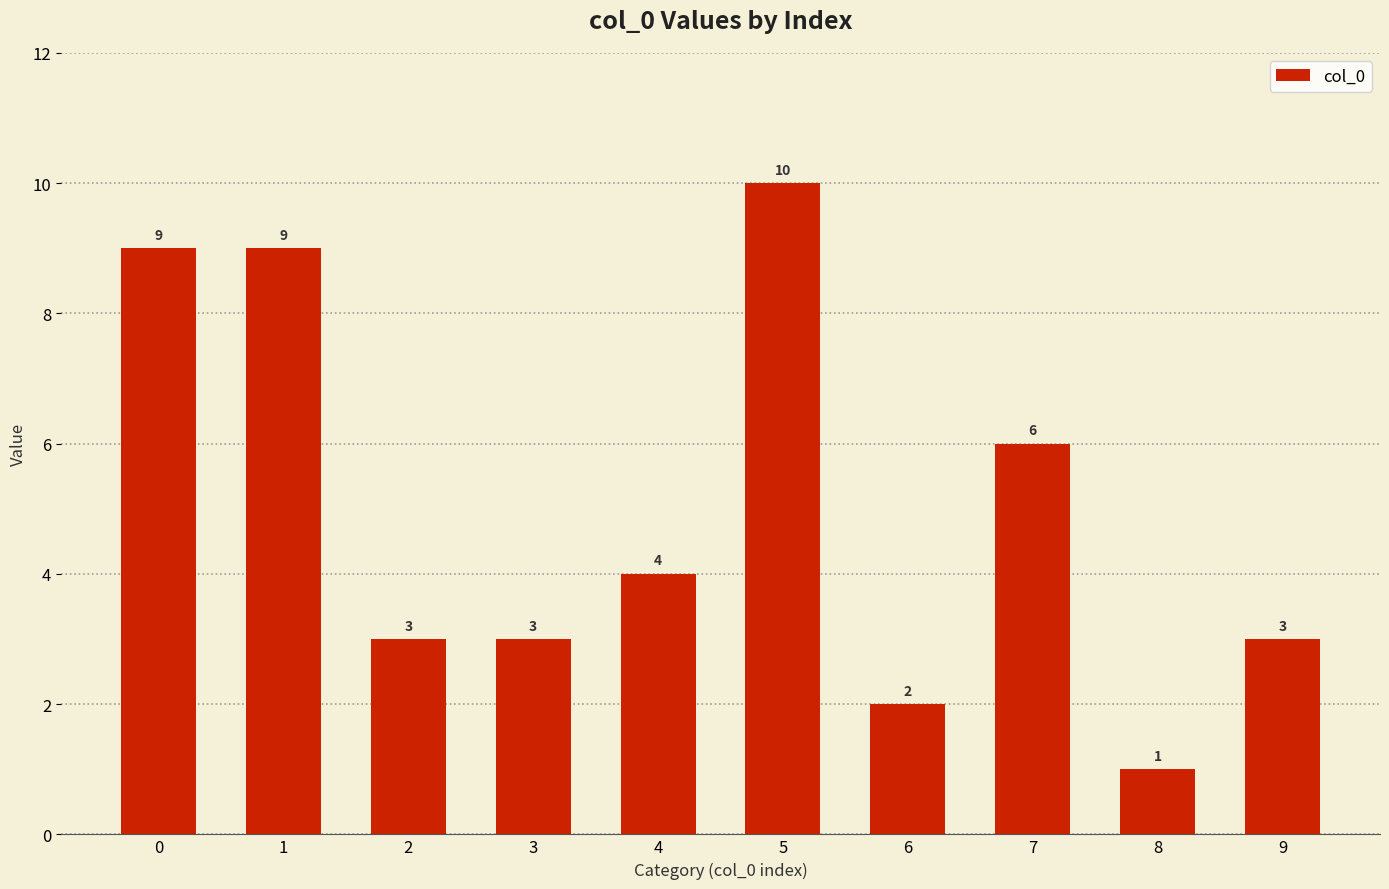

What is the minimum value shown in the chart?

1